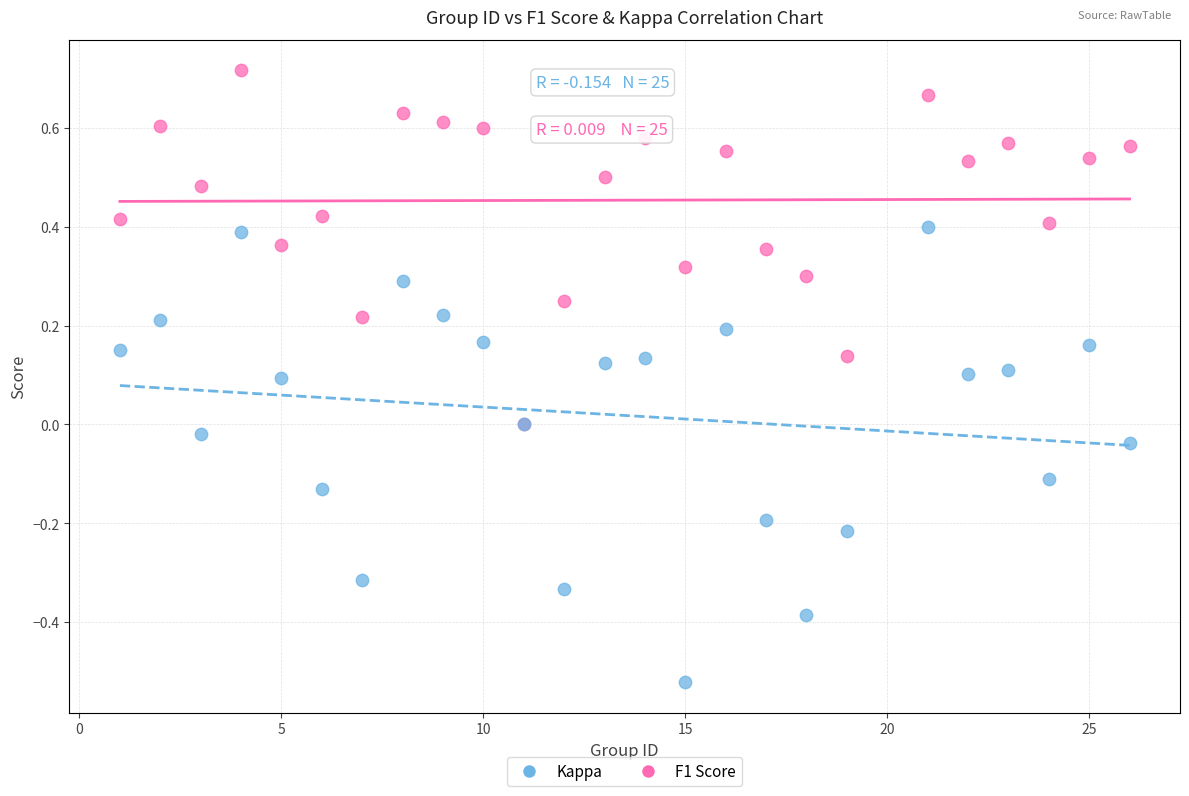

Which series contains the lowest Y value?

Kappa